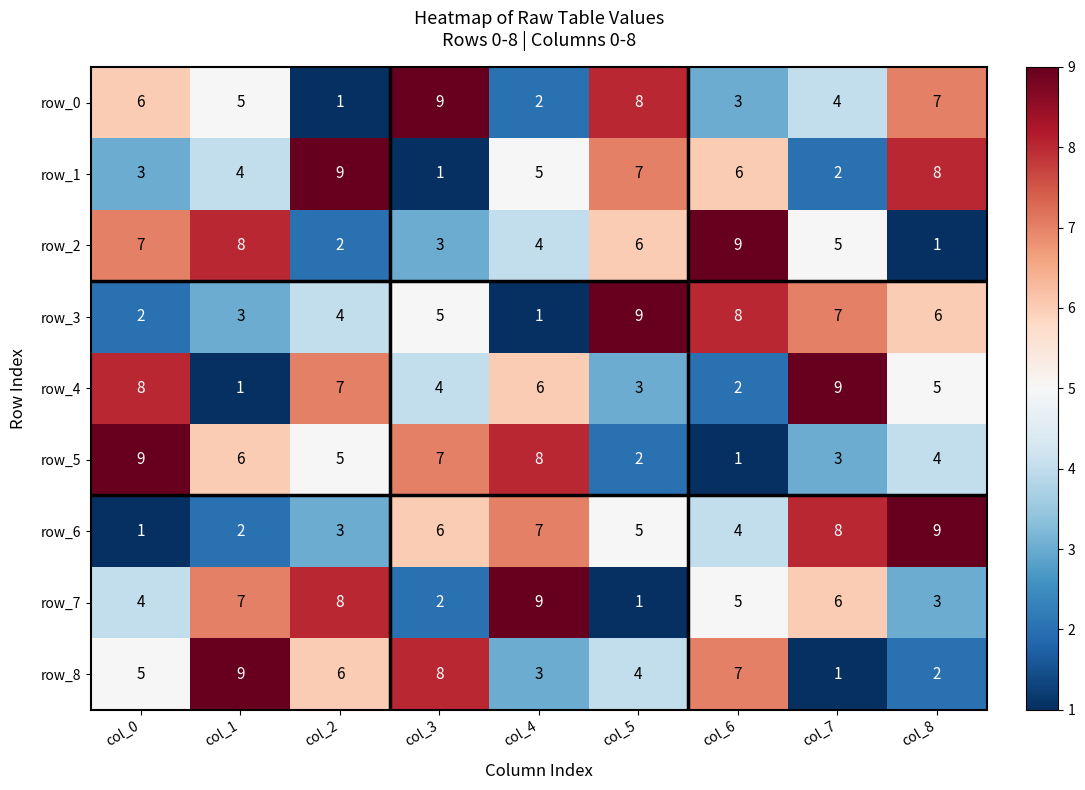

Between col_4 and col_7, which series saw the biggest shift?

row_3